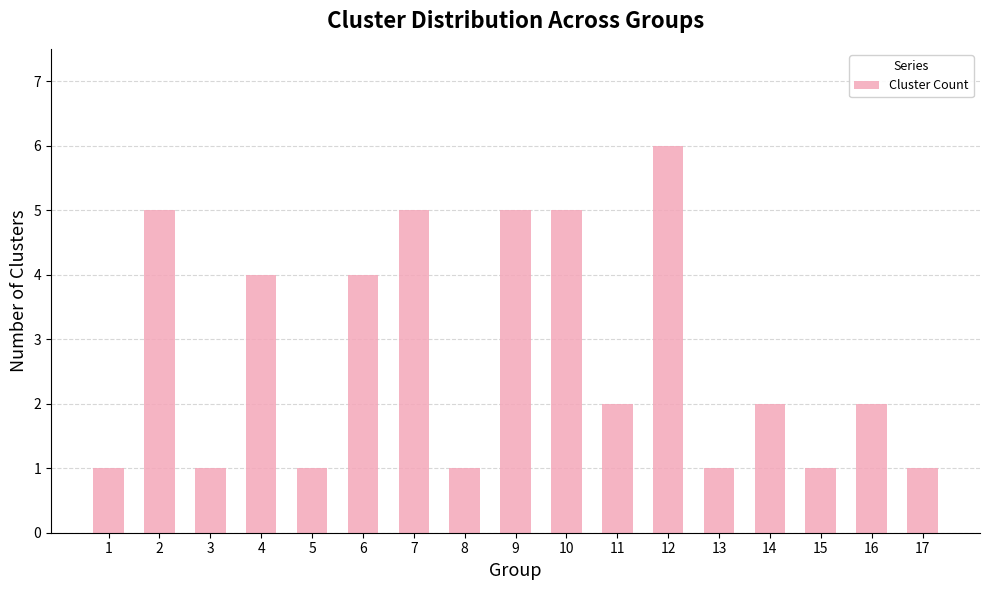

What is the greatest value displayed?

6